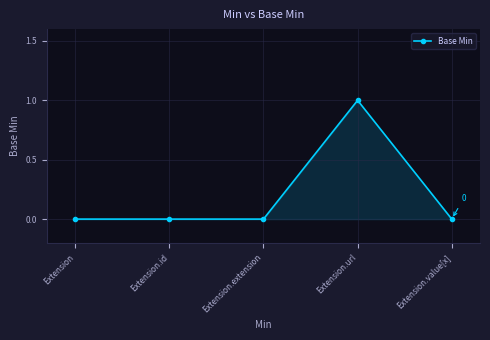

Is it true that the value at Extension.url is 2?

False